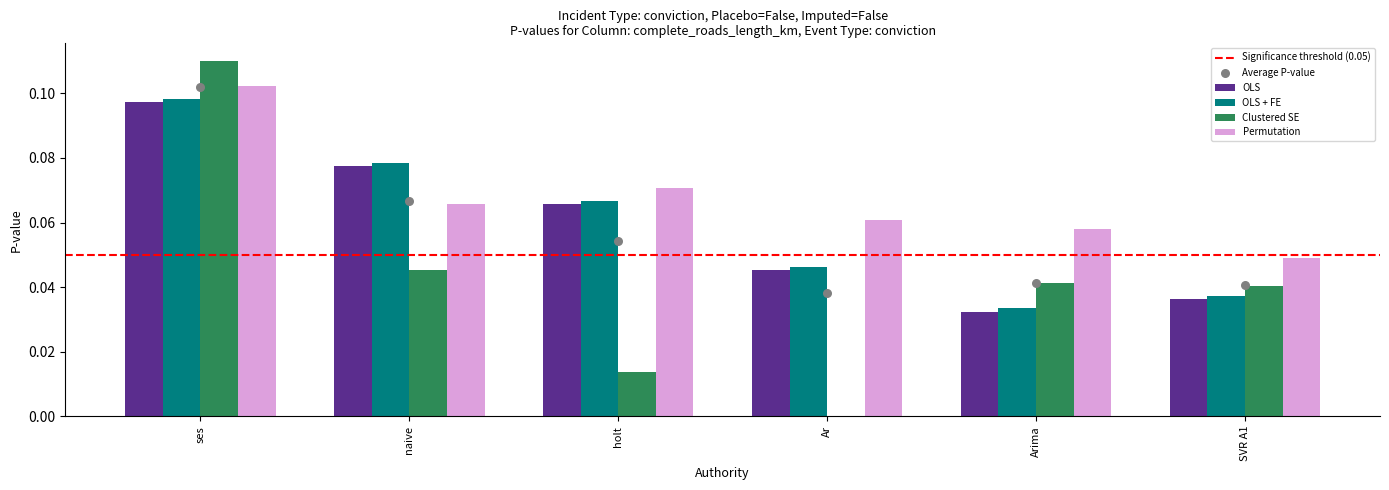

At which category is the sum across all series the highest?

ses